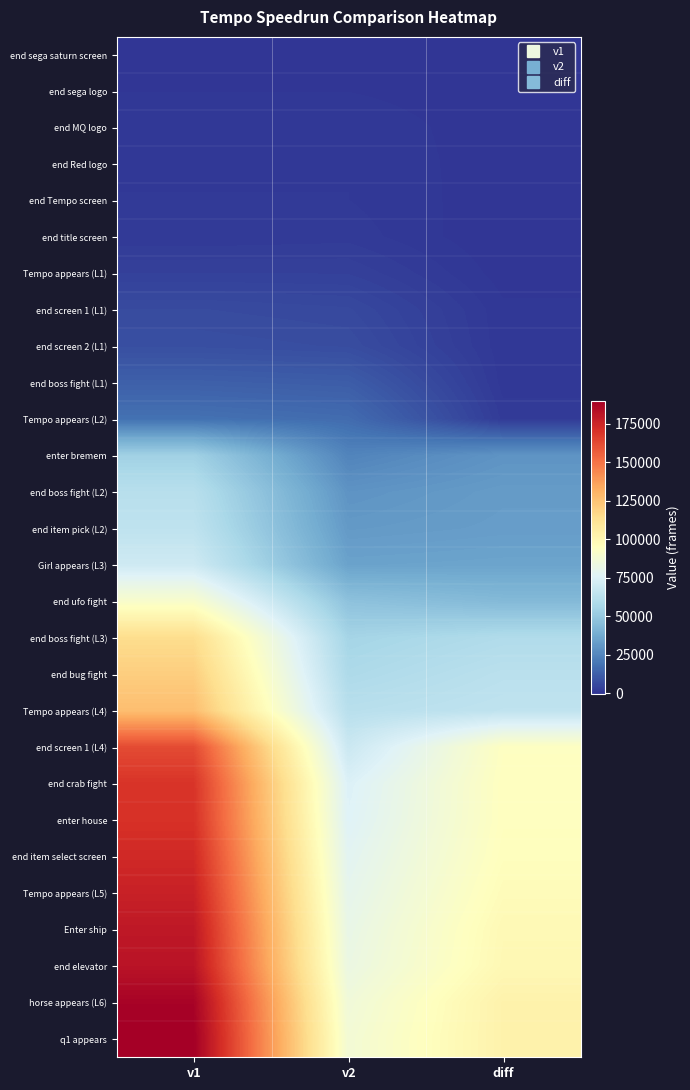

Reading left to right, what are all the values shown in this chart?

end sega saturn screen: v1=336	v2=336	diff=0
end sega logo: v1=463	v2=463	diff=0
end MQ logo: v1=1035	v2=1035	diff=0
end Red logo: v1=1195	v2=1195	diff=0
end Tempo screen: v1=1235	v2=1235	diff=0
end title screen: v1=1404	v2=1665	diff=-261
Tempo appears (L1): v1=3471	v2=3406	diff=65
end screen 1 (L1): v1=6502	v2=5836	diff=666
end screen 2 (L1): v1=7747	v2=7040	diff=707
end boss fight (L1): v1=12676	v2=11804	diff=872
Tempo appears (L2): v1=18155	v2=16459	diff=1696
enter bremem: v1=53839	v2=24237	diff=29602
end boss fight (L2): v1=61712	v2=29478	diff=32234
end item pick (L2): v1=64316	v2=31544	diff=32772
Girl appears (L3): v1=69724	v2=34552	diff=35172
end ufo fight: v1=90811	v2=47145	diff=43666
end boss fight (L3): v1=114580	v2=55315	diff=59265
end bug fight: v1=120723	v2=58103	diff=62620
Tempo appears (L4): v1=126599	v2=62032	diff=64567
end screen 1 (L4): v1=162471	v2=68394	diff=94077
end crab fight: v1=169551	v2=74788	diff=94763
enter house: v1=170684	v2=75923	diff=94761
end item select screen: v1=173518	v2=78017	diff=95501
Tempo appears (L5): v1=176704	v2=79780	diff=96924
Enter ship: v1=180181	v2=81636	diff=98545
end elevator: v1=181914	v2=82955	diff=98959
horse appears (L6): v1=188605	v2=86049	diff=102556
q1 appears: v1=190171	v2=87616	diff=102555